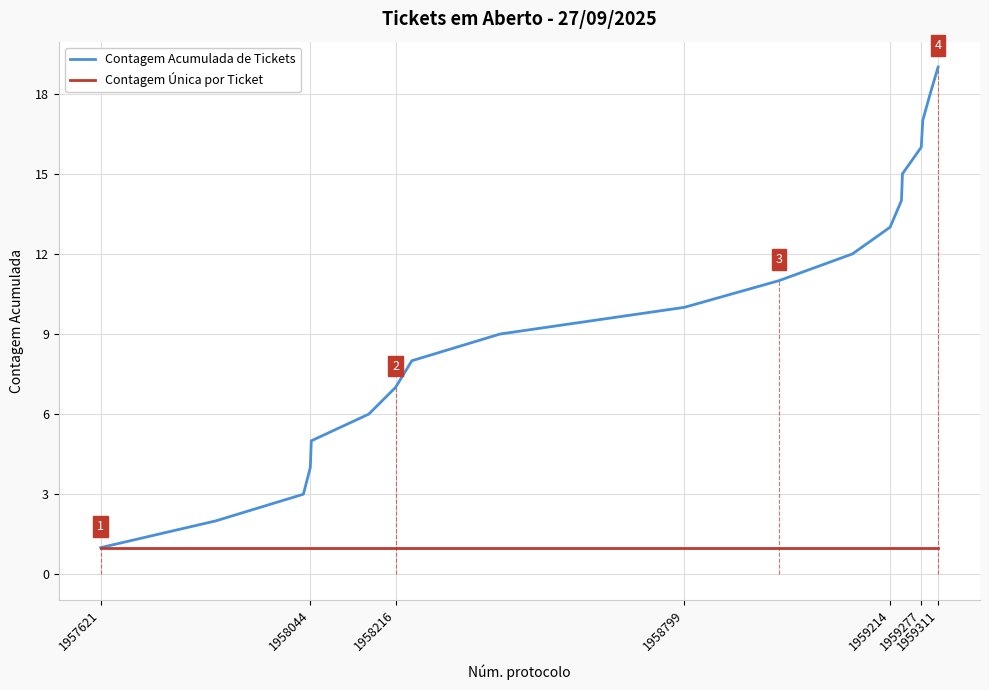

Which series has the largest range (max minus min)?

Contagem Acumulada de Tickets